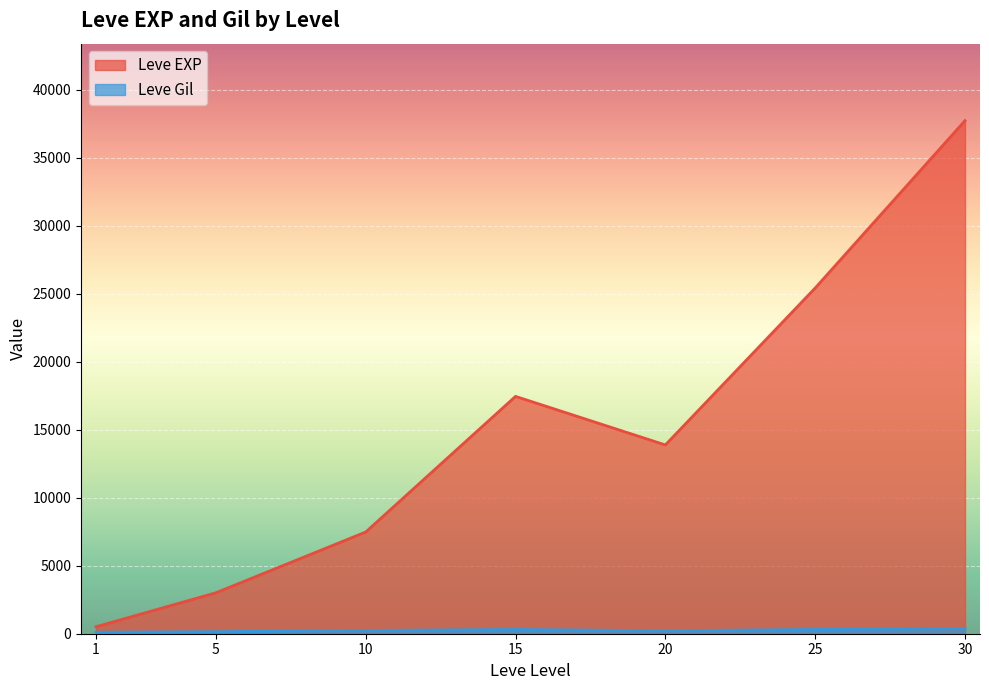

Which series has the largest total across all categories?

Leve EXP